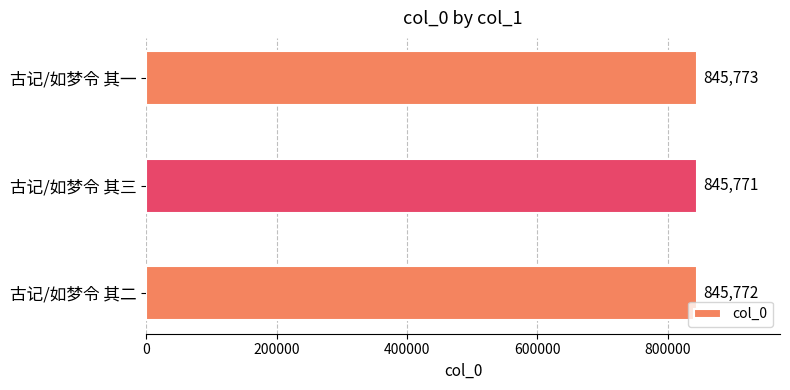

List the labels in order of value, largest first.

古记/如梦令 其一, 古记/如梦令 其二, 古记/如梦令 其三